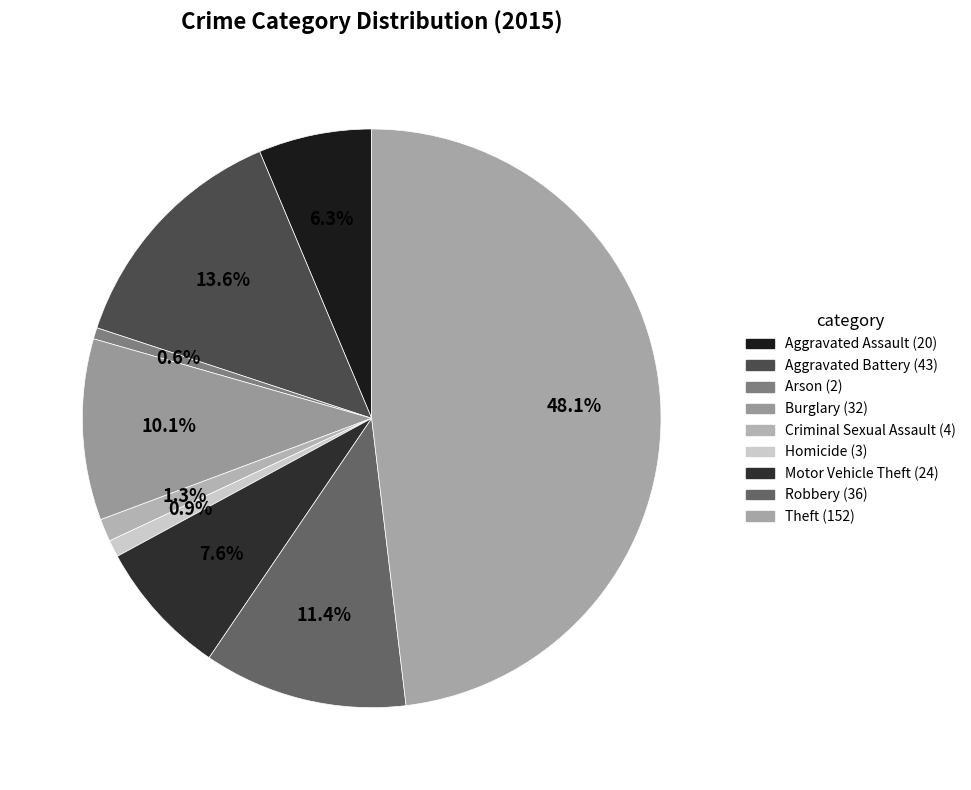

Is Aggravated Battery the majority of the pie?

No